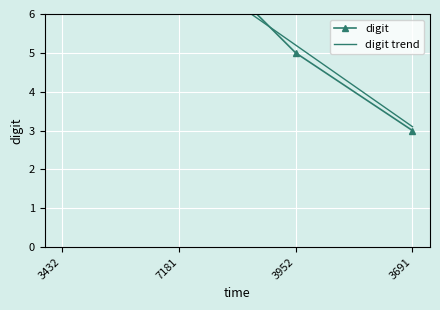

What is the label of the 1st point from the right?

3691